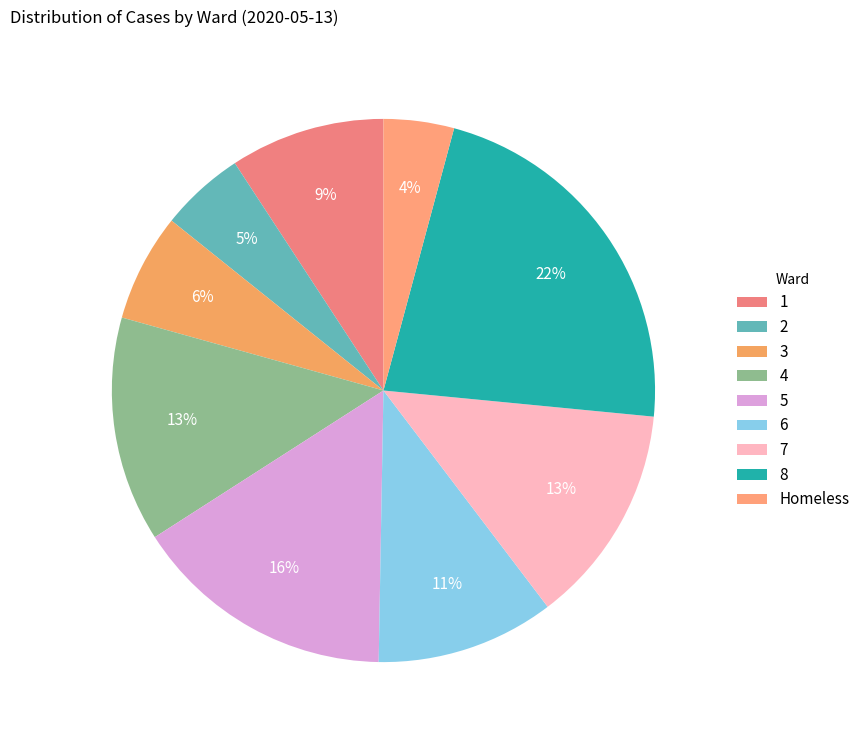

Count the number of slices in the pie.

9